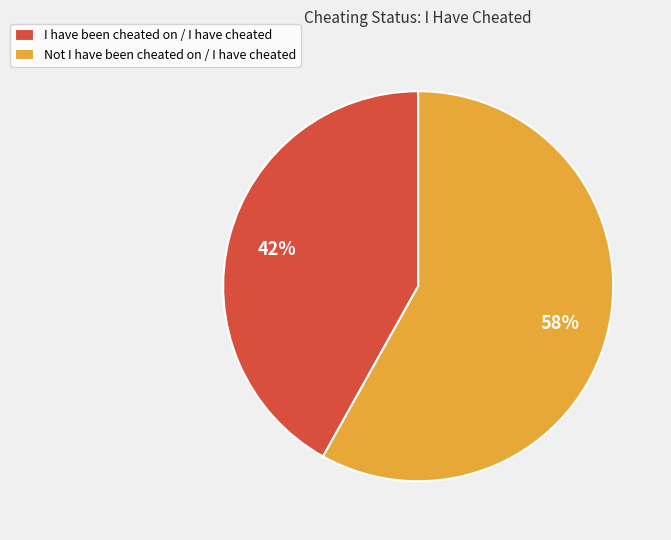

Does I have been cheated on / I have cheated represent more than half of the total?

No